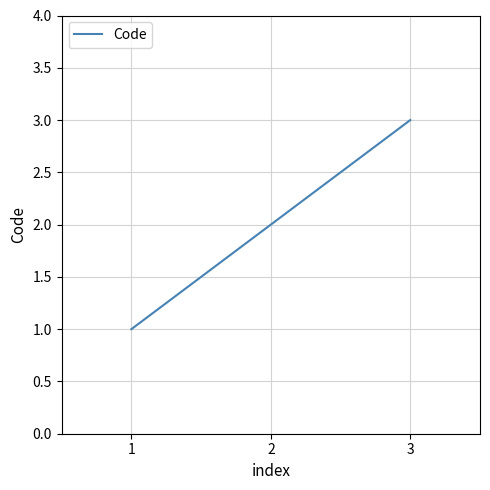

What is the change in value from 1 to 2?

+1